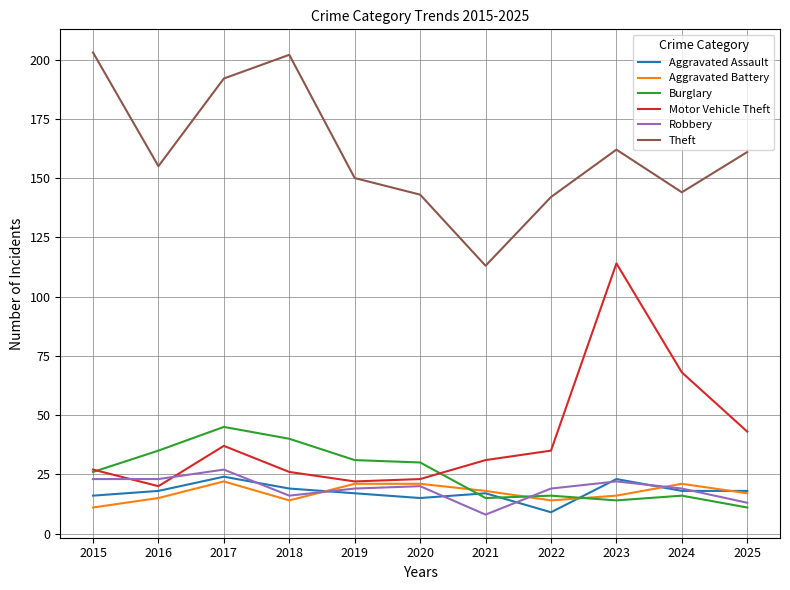

Rank the series by their maximum value, from lowest to highest.

Aggravated Battery, Aggravated Assault, Robbery, Burglary, Motor Vehicle Theft, Theft